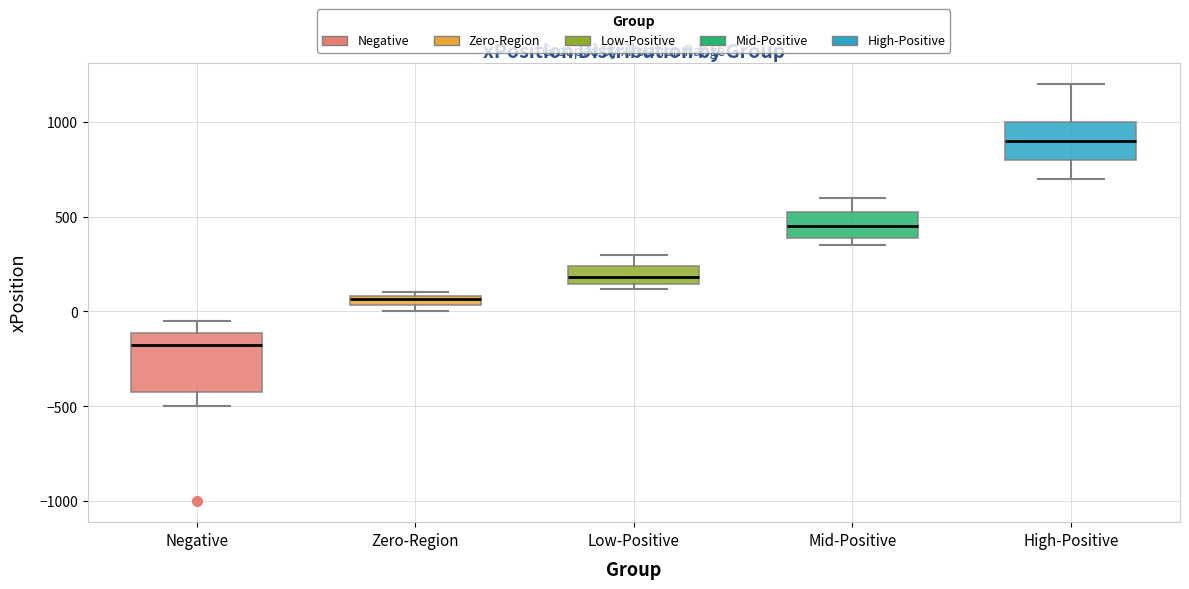

Which box is the tallest, from its lower edge to its upper edge?

Negative